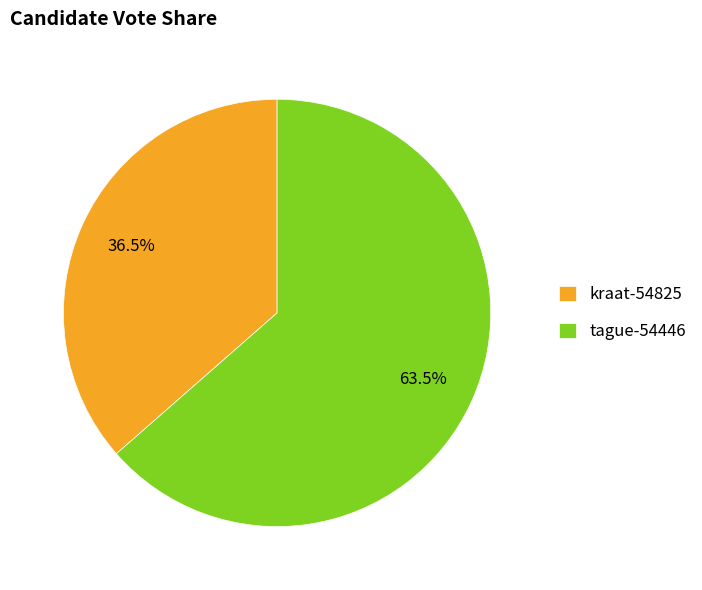

What percentage do kraat-54825 and tague-54446 together represent?

100.0%